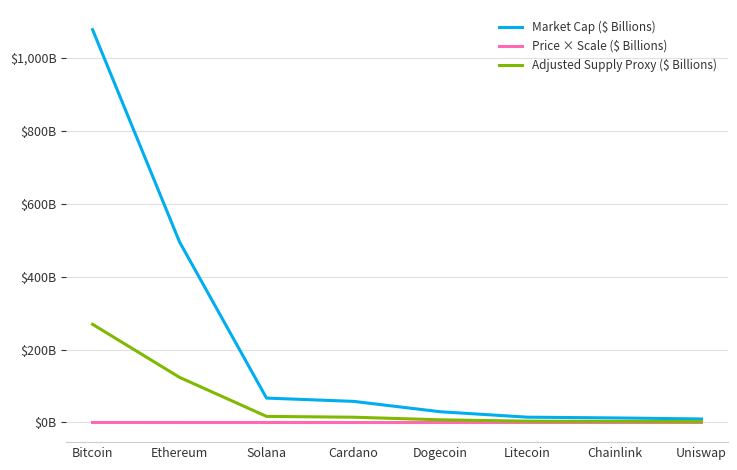

Read the Market Cap ($ Billions) value at Ethereum.

495.1